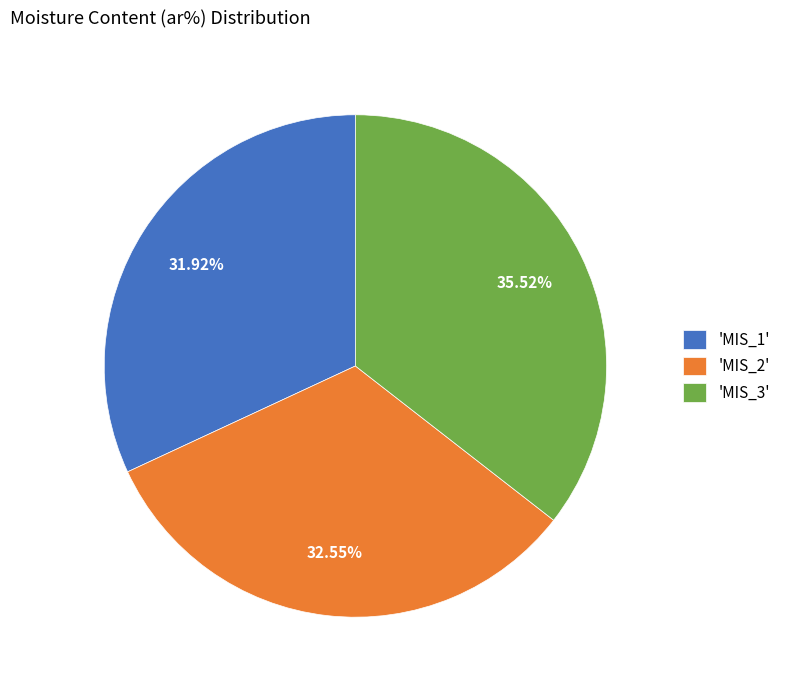

Rank the categories by value from lowest to highest.

'MIS_1', 'MIS_2', 'MIS_3'